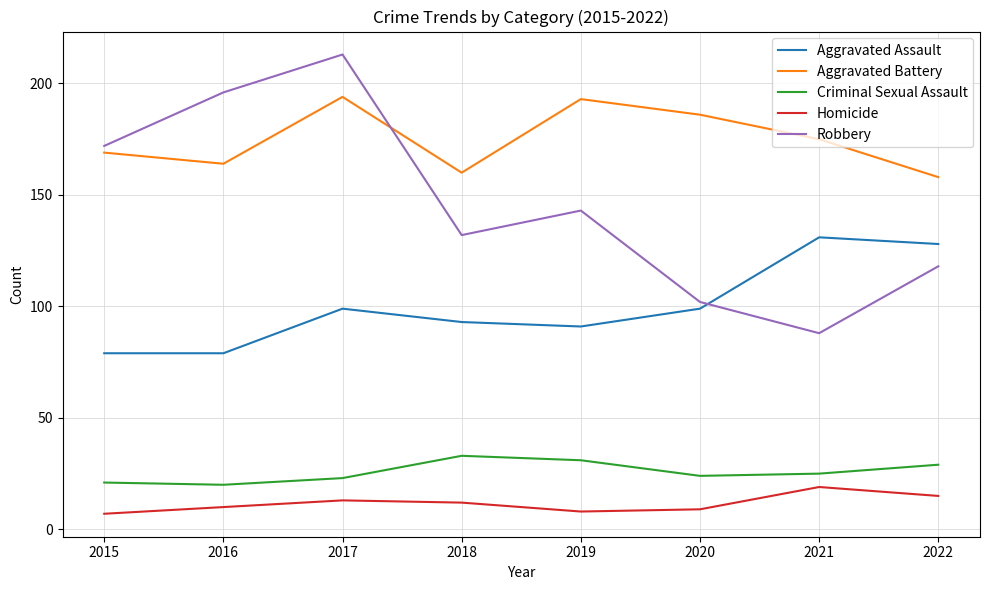

In Criminal Sexual Assault, how many points are lower than both neighbors (excluding endpoints)?

2